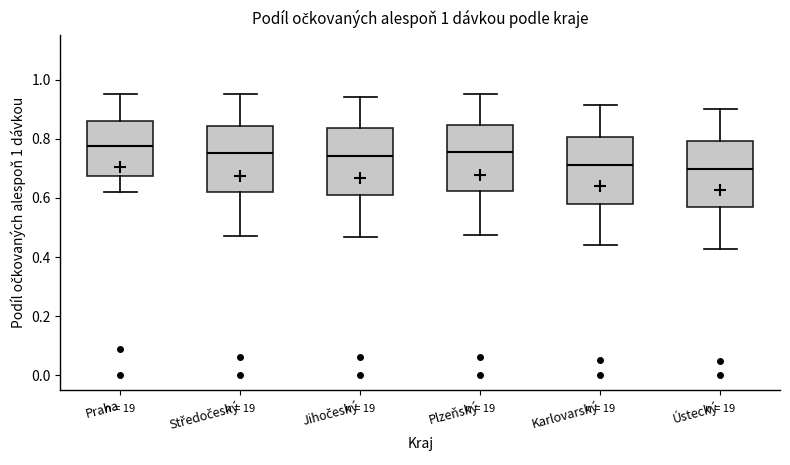

Reading left to right, read every box against the y-axis: the position of its median line, the range the box covers, and the ends of its whiskers. The values are not printed on the chart, so give them approximately, as read against the axis.

Praha: median 0.78, box 0.68 to 0.86, whiskers 0.62 to 0.96
Středočeský: median 0.76, box 0.62 to 0.84, whiskers 0.48 to 0.96
Jihočeský: median 0.74, box 0.62 to 0.84, whiskers 0.46 to 0.94
Plzeňský: median 0.76, box 0.62 to 0.84, whiskers 0.48 to 0.96
Karlovarský: median 0.72, box 0.58 to 0.80, whiskers 0.44 to 0.92
Ústecký: median 0.70, box 0.56 to 0.80, whiskers 0.42 to 0.90